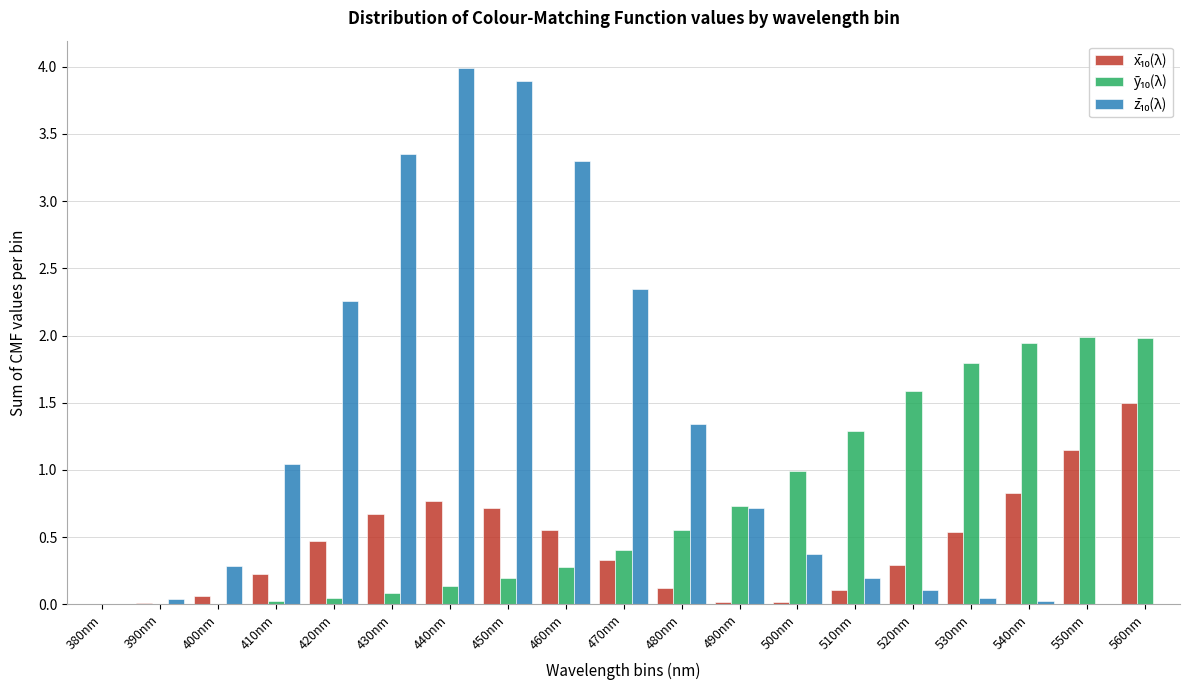

At which category does the chart reach its peak across all series?

440nm